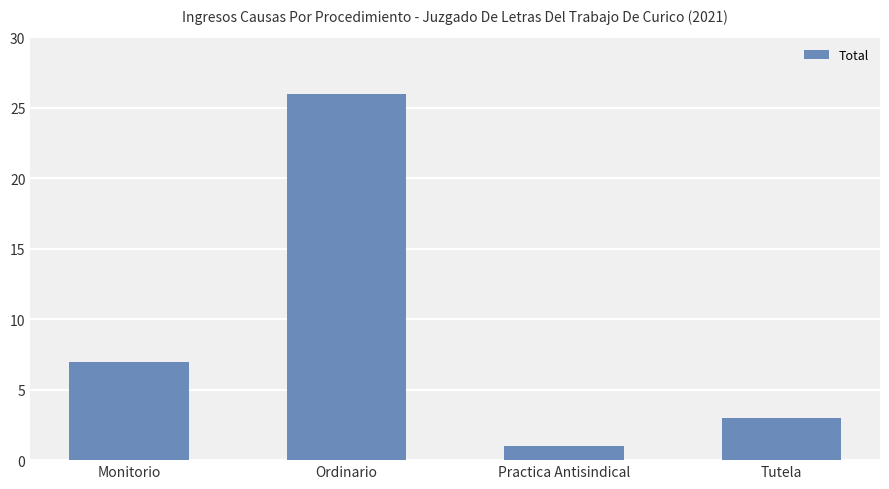

Which has a higher value, Ordinario or Monitorio?

Ordinario